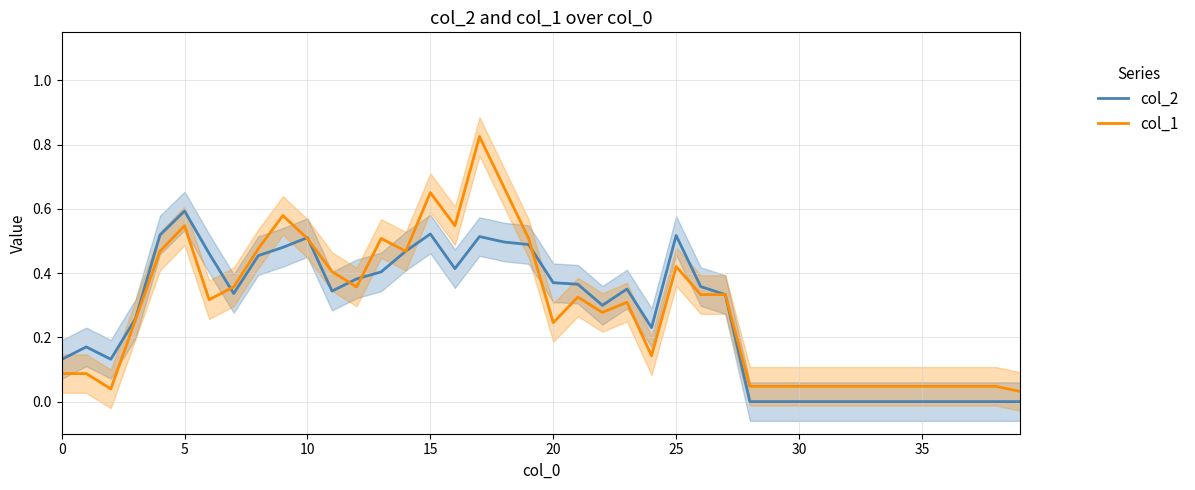

What is the value of the col_1 point at the 14th from the left?

0.5